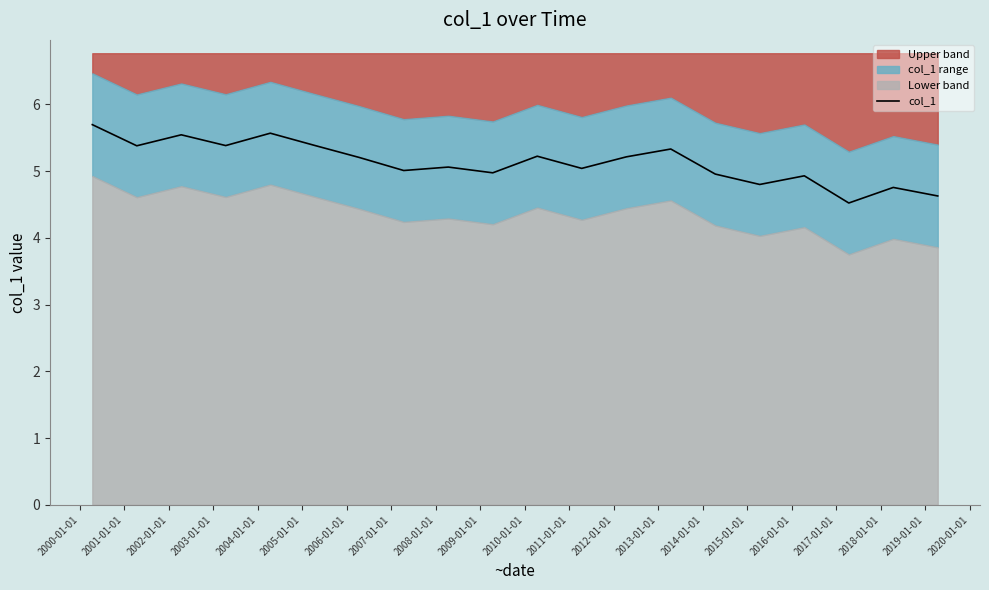

What is the maximum value for col_1?

5.7